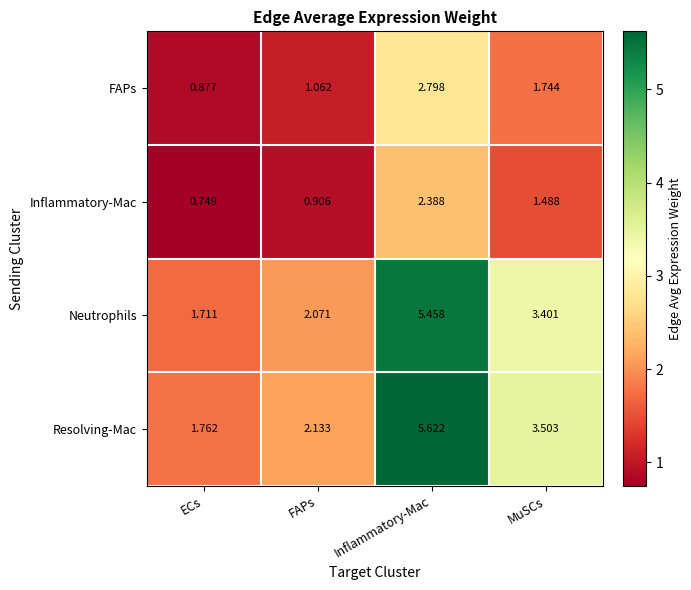

Which series has the largest range (max minus min)?

Resolving-Mac